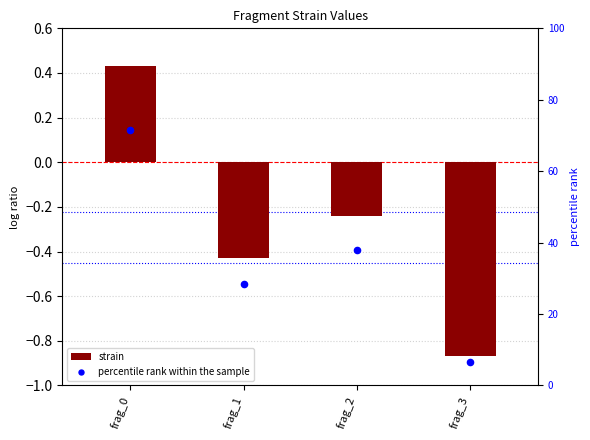

What are all the series names shown in the legend?

strain, percentile rank within the sample